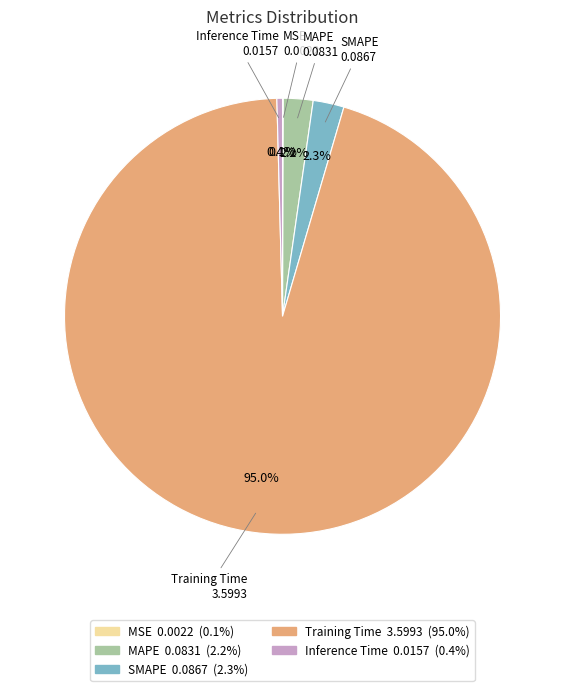

What percentage do Training Time and SMAPE together represent?

97.3%